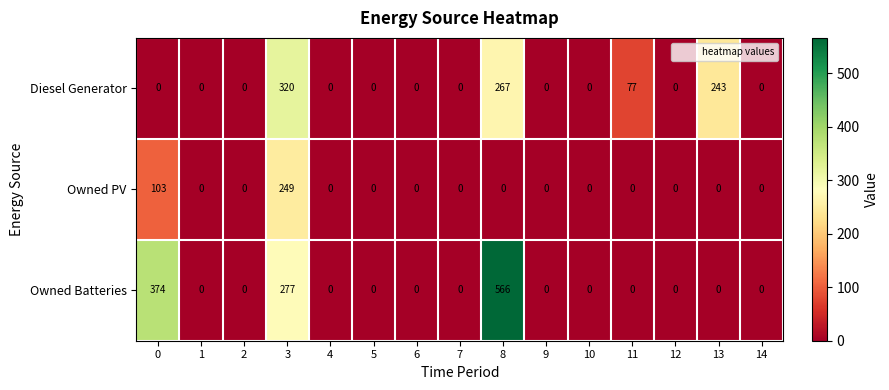

What is the difference between the second highest and second lowest values in the Owned Batteries series?

374